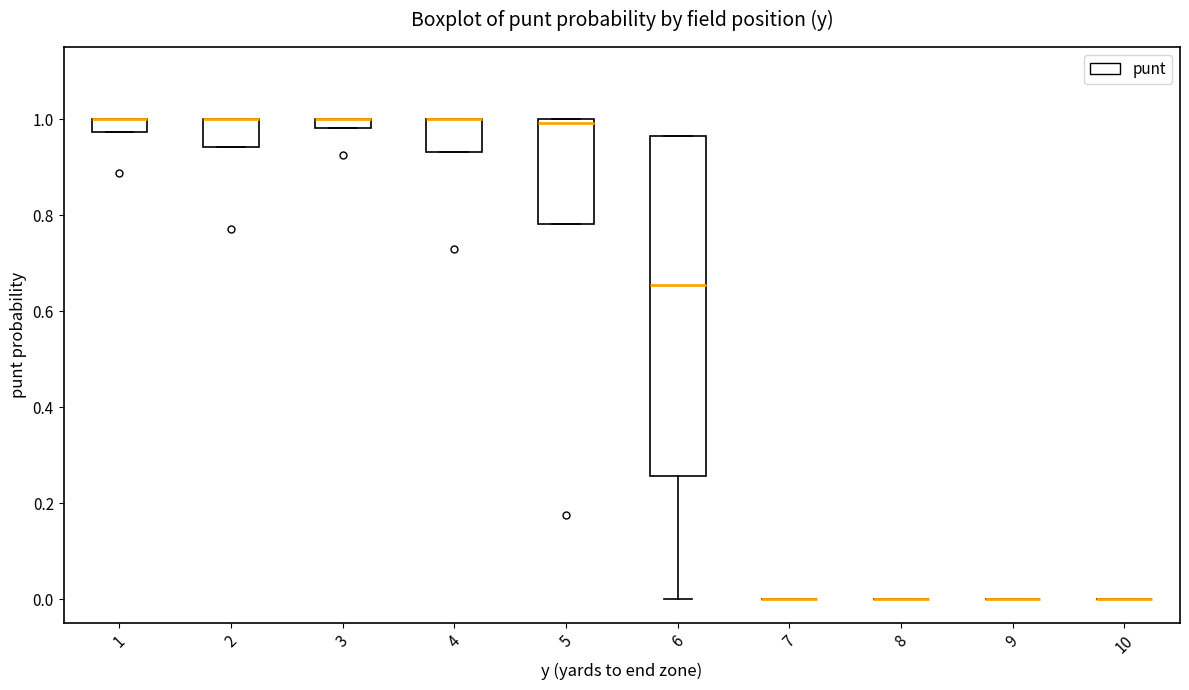

Comparing the boxes themselves (not the whiskers), which one is the tallest?

6